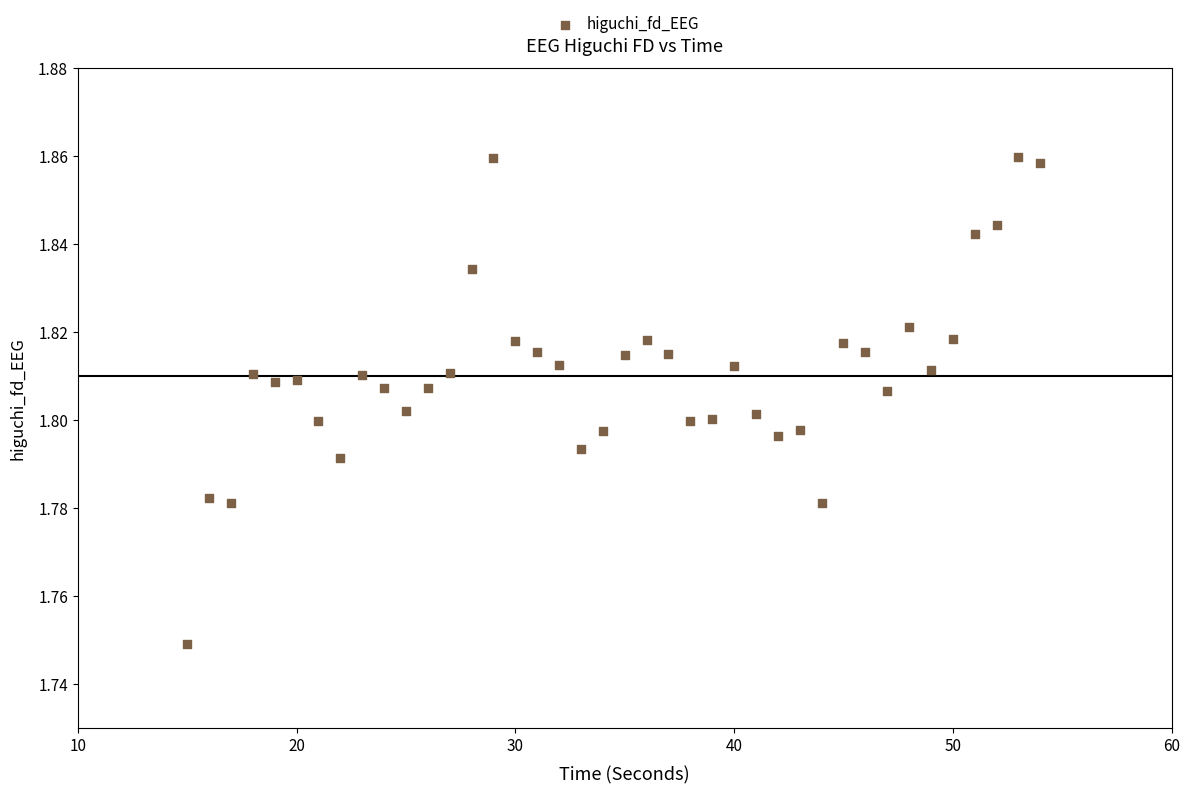

What is the range of X values (max minus min)?

39.0